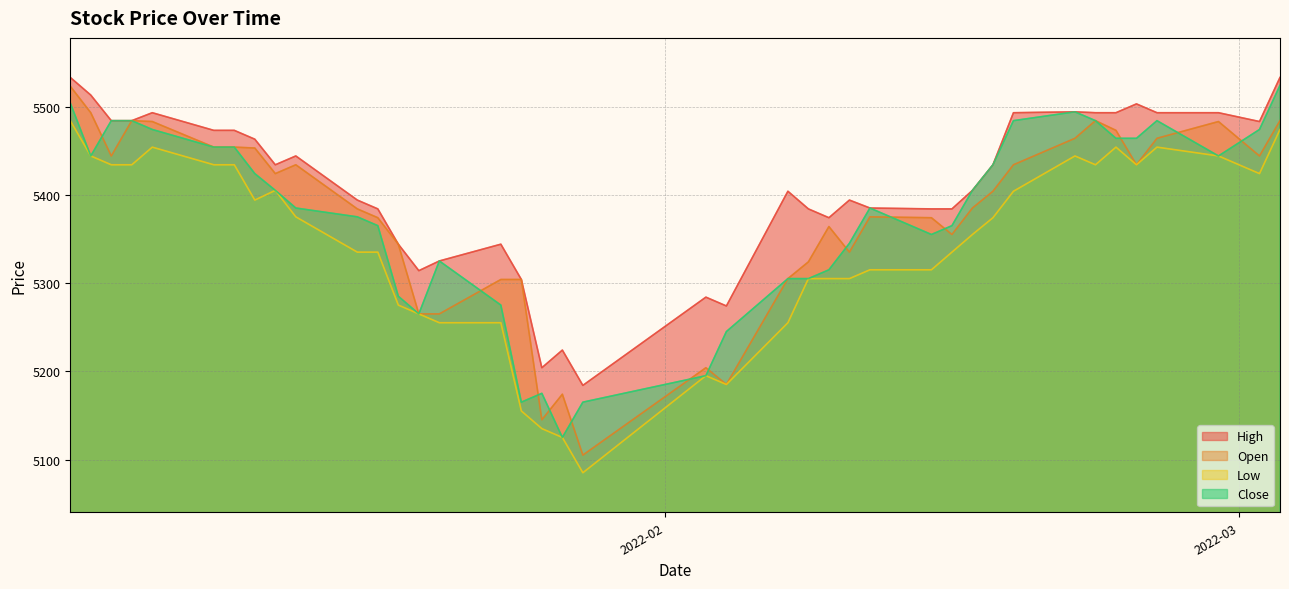

In Open, how many points are lower than both neighbors (excluding endpoints)?

9